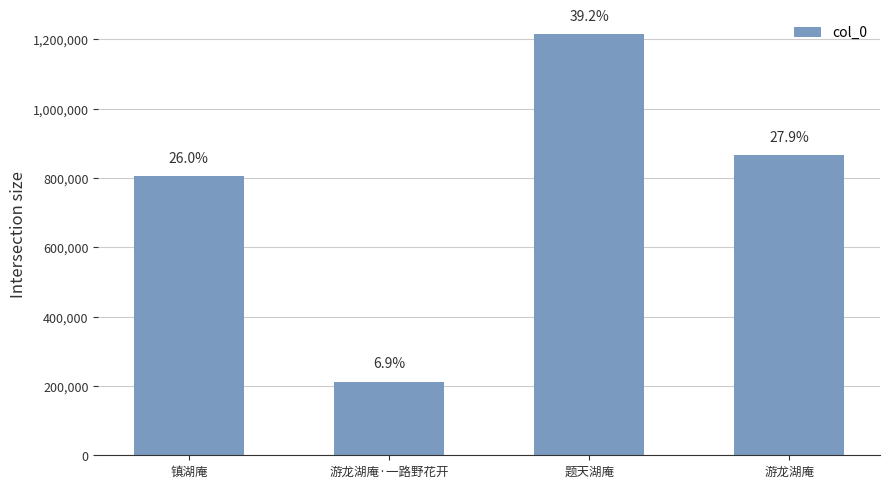

List the labels in order of value, smallest first.

游龙湖庵·一路野花开, 镇湖庵, 游龙湖庵, 题天湖庵